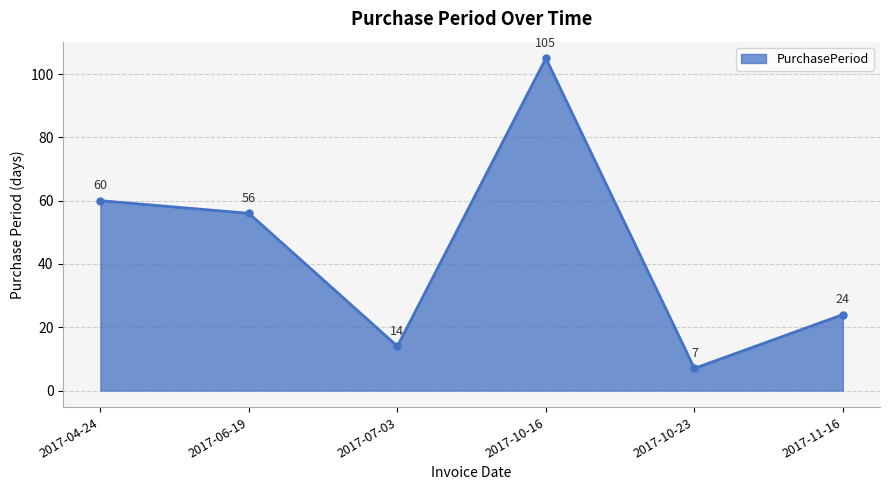

What is the smallest value displayed?

7